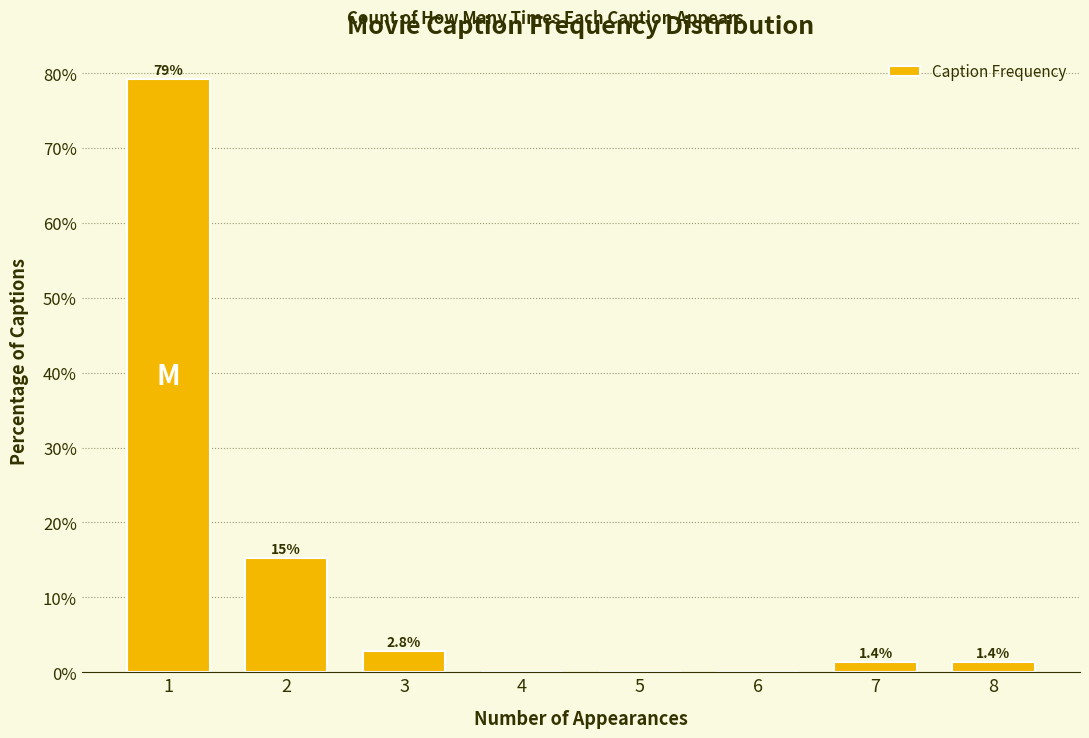

Reading right to left, transcribe all the data shown in this chart.

8=1.4	7=1.4	6=0.0	5=0.0	4=0.0	3=2.8	2=15.3	1=79.2